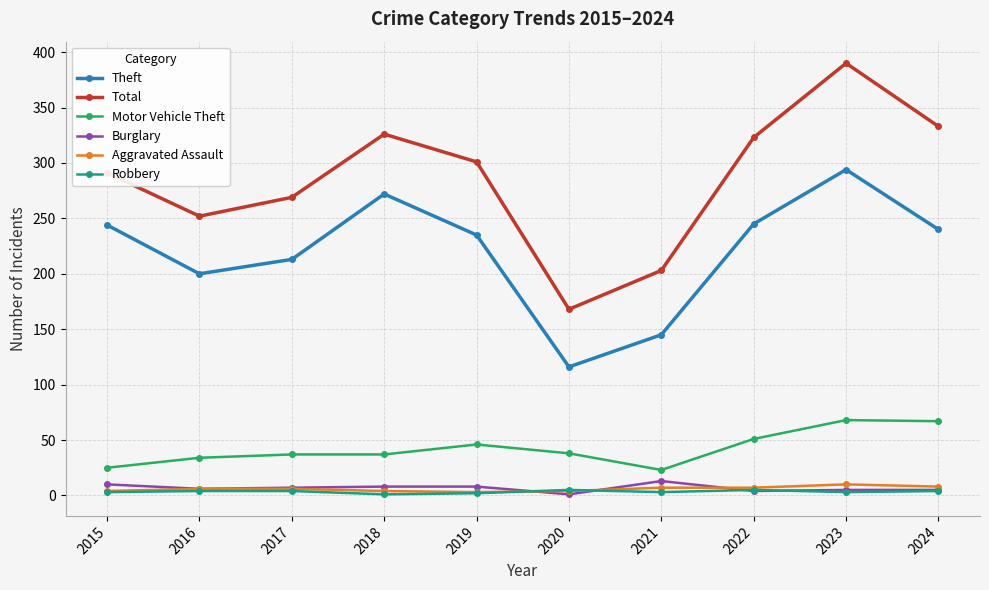

Between 2020 and 2023, which series saw the biggest shift?

Total